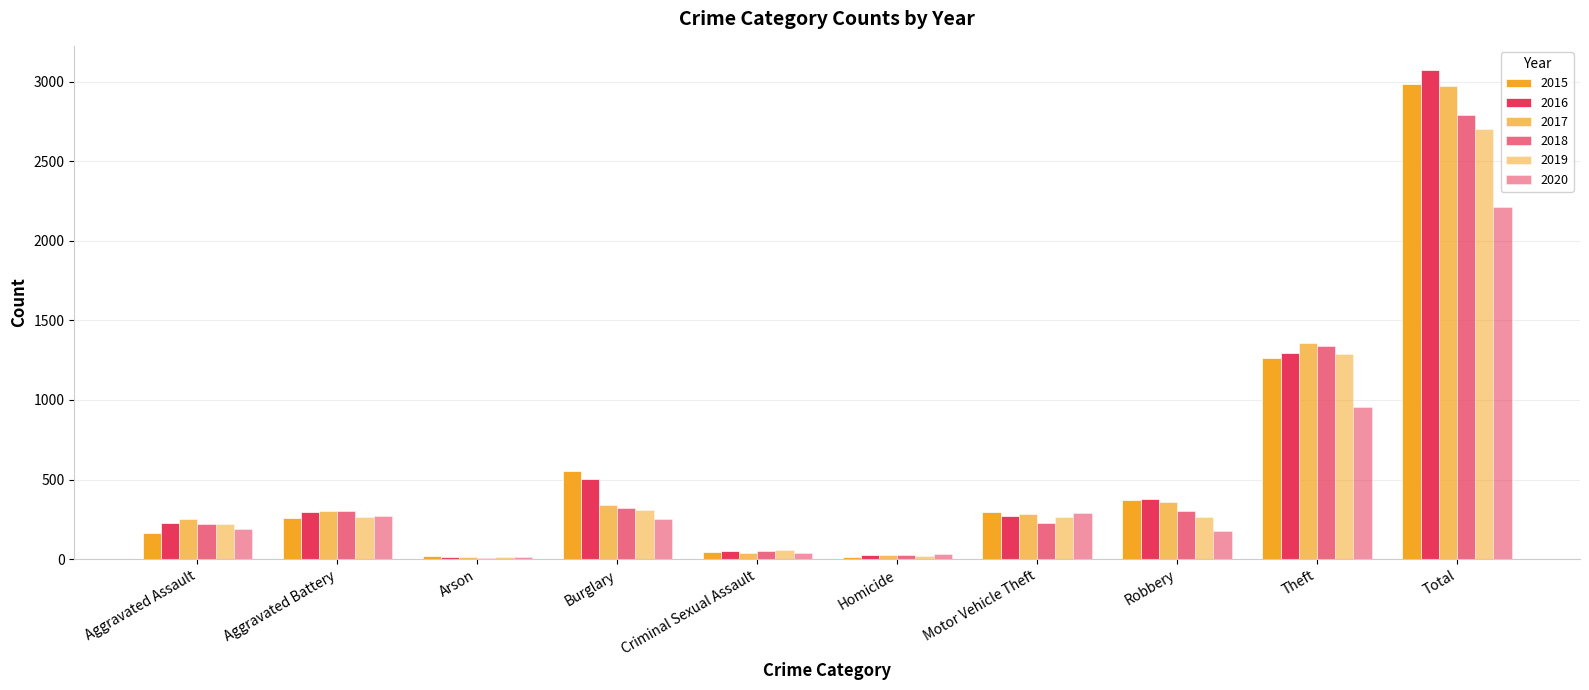

Which has a higher value, Motor Vehicle Theft or Burglary?

Burglary